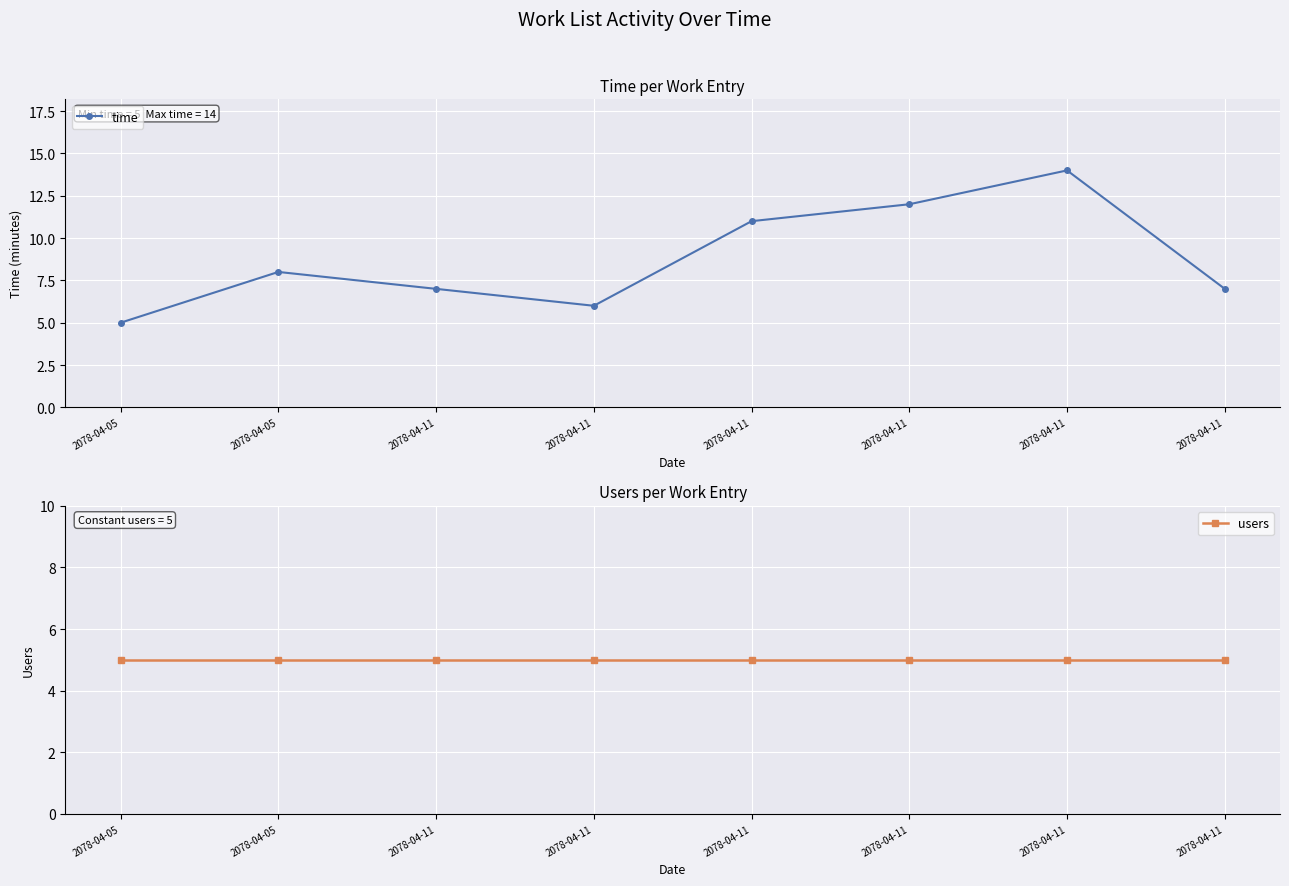

Count the number of categories in the chart.

8